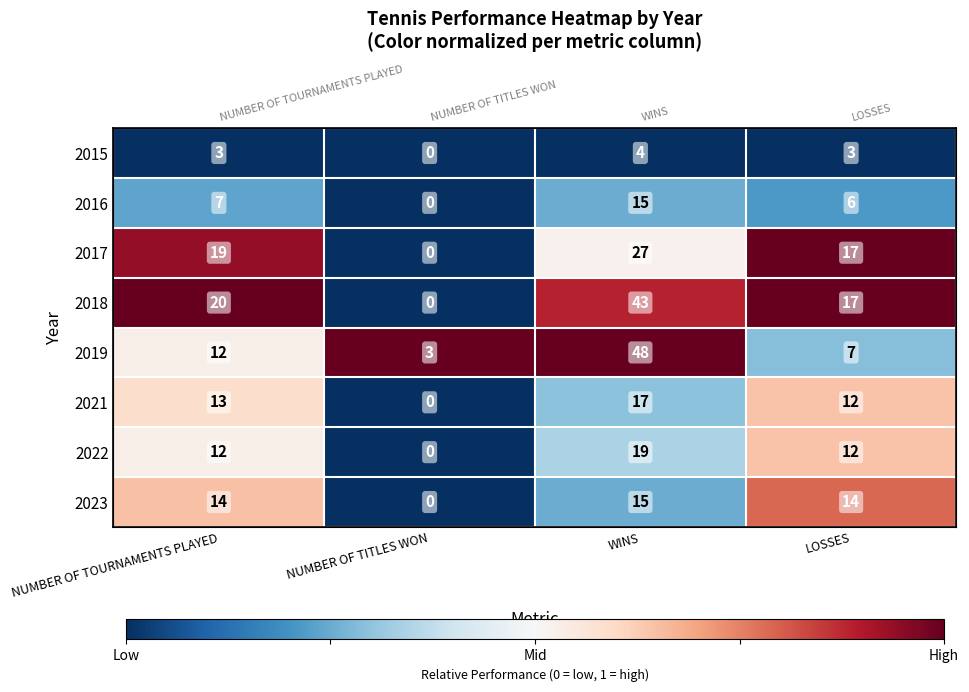

How many values in 2016 are above zero?

3